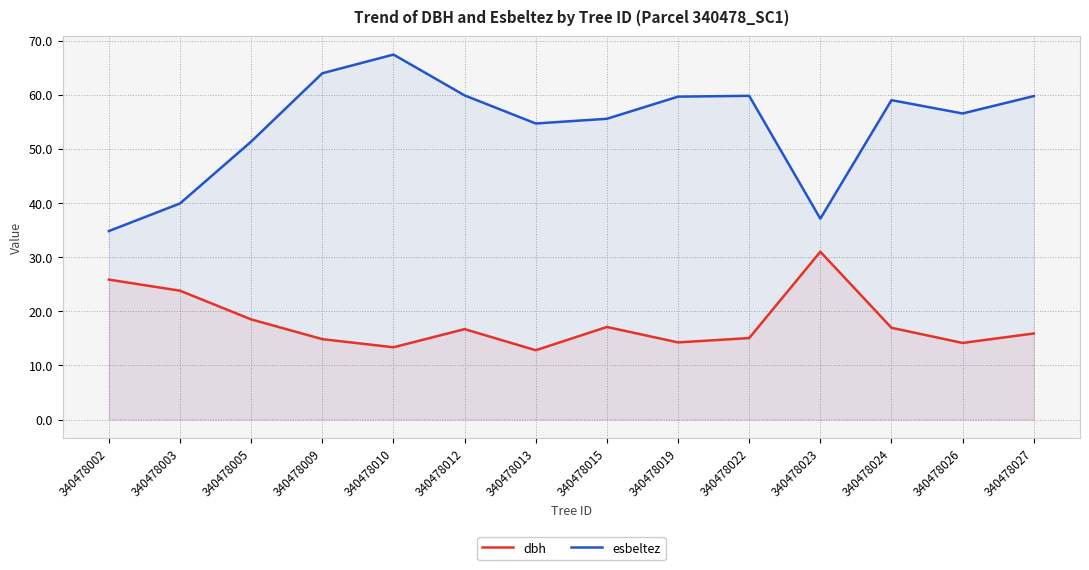

At how many categories does at least one series exceed 41?

11